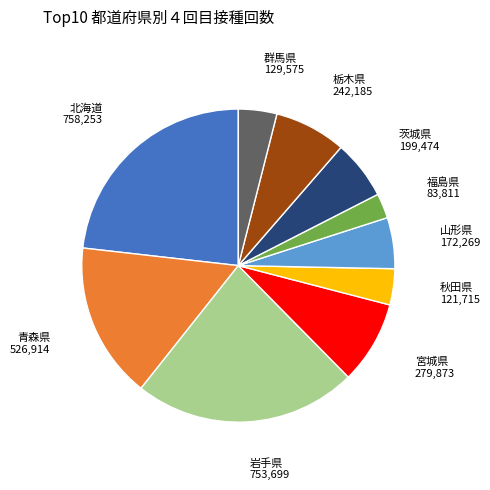

Is there any slice that represents more than half of the pie?

No